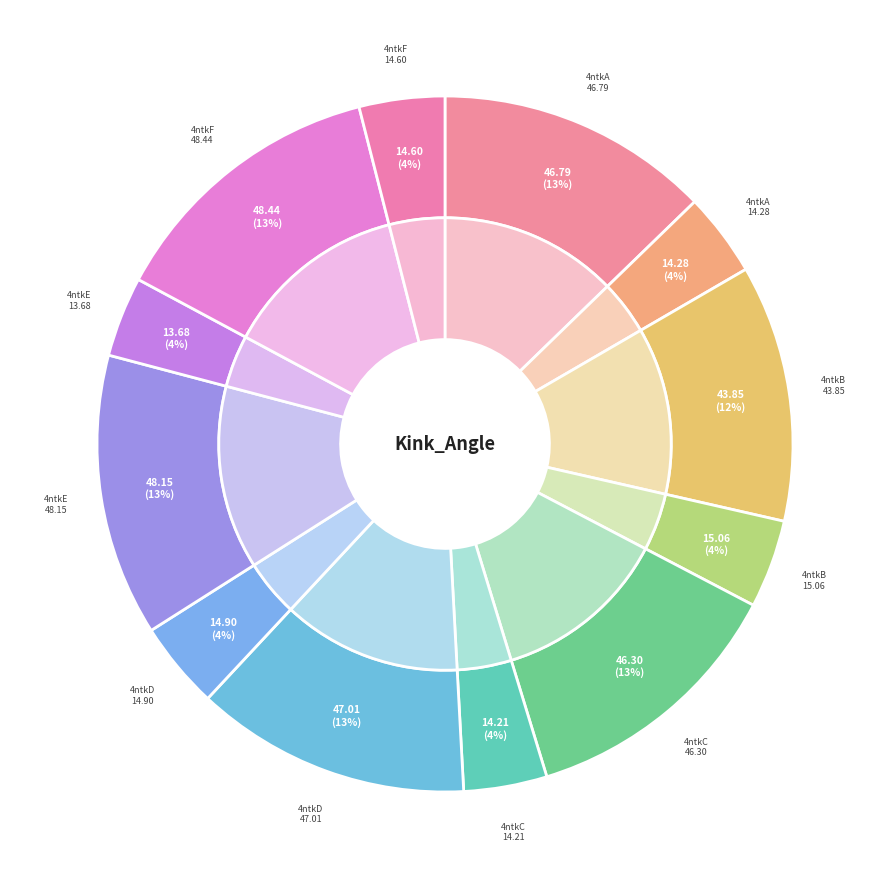

Is 4ntkD
(63) the majority of the pie?

No